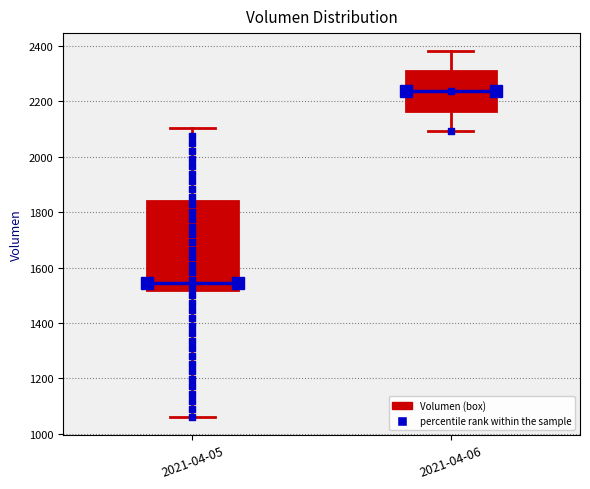

Reading left to right, read every box against the y-axis: the position of its median line, the range the box covers, and the ends of its whiskers. The values are not printed on the chart, so give them approximately, as read against the axis.

2021-04-05: median 1540, box 1520 to 1840, whiskers 1060 to 2100
2021-04-06: median 2240, box 2160 to 2300, whiskers 2100 to 2380